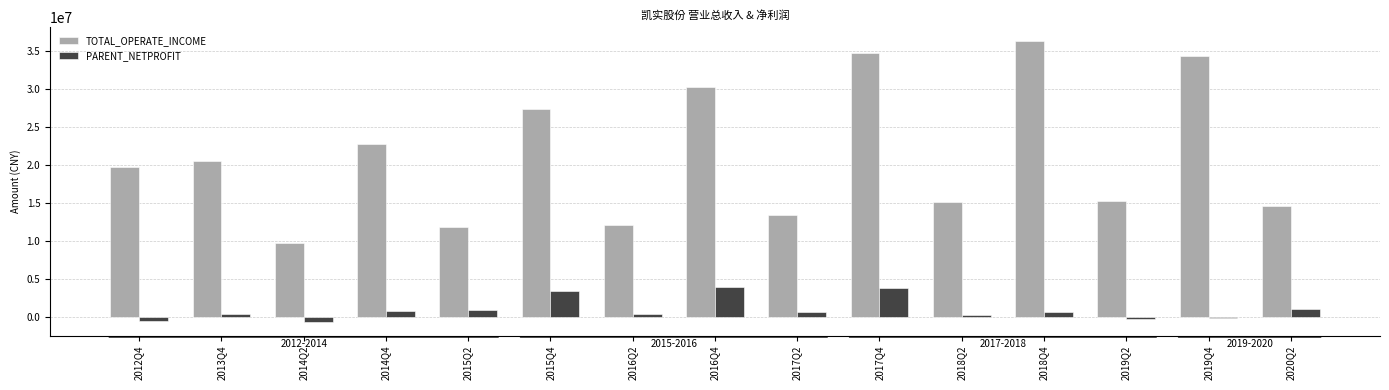

Does the chart contain stacked bars?

No